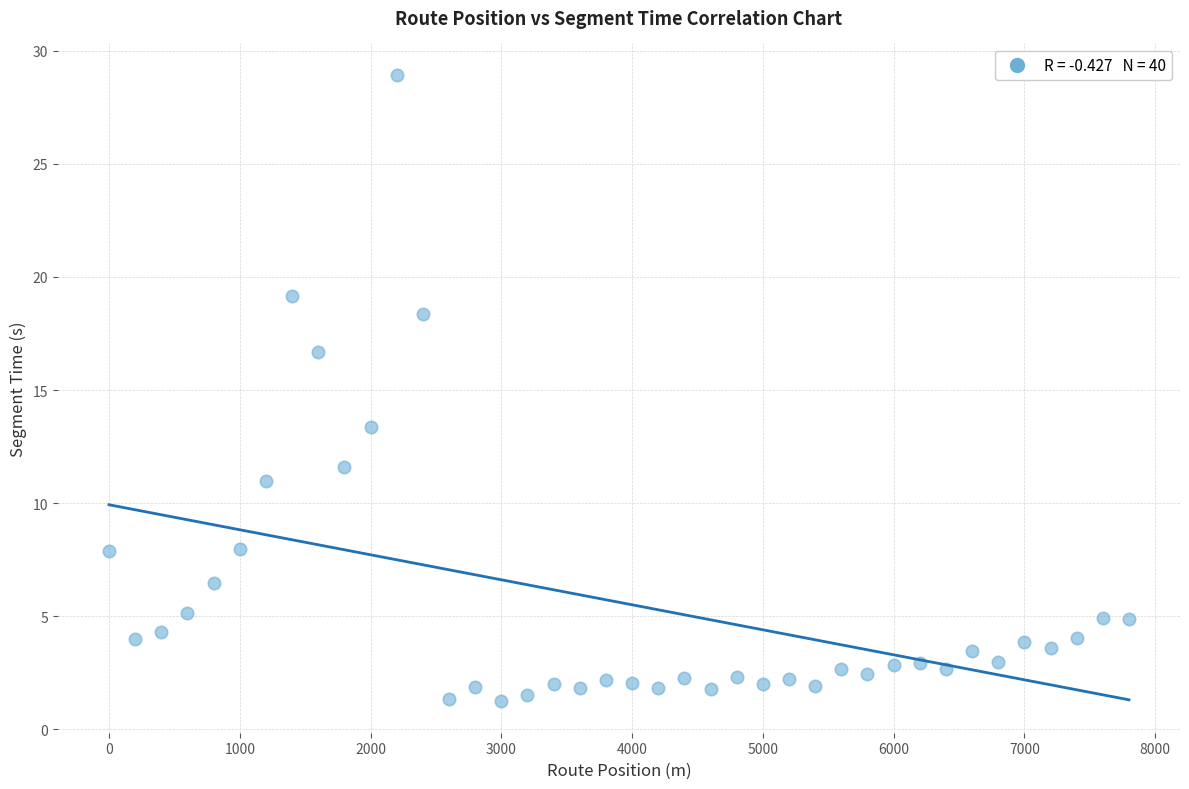

What is the range of X values (max minus min)?

7800.0